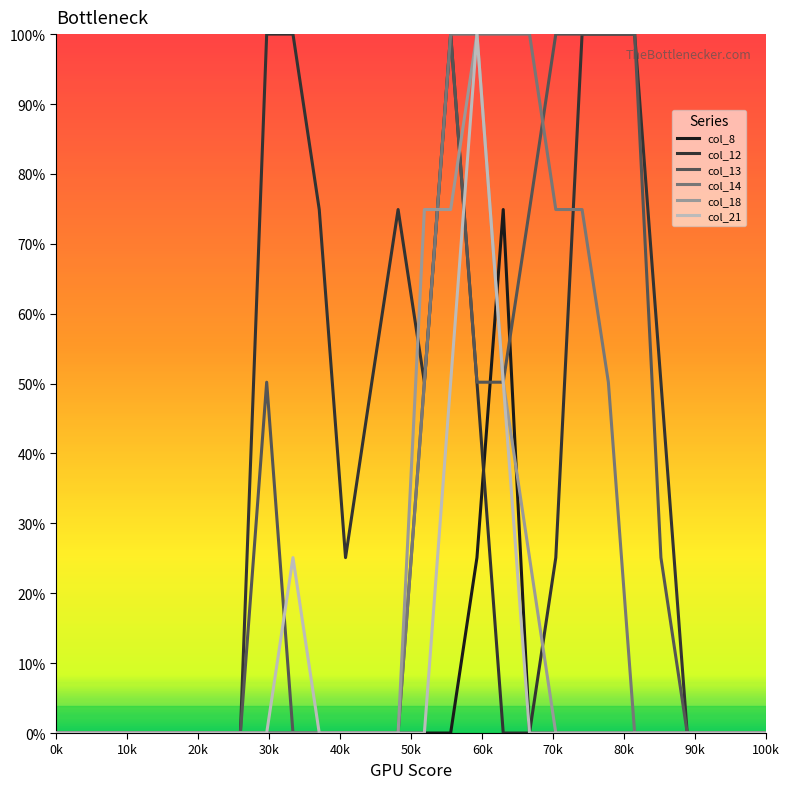

Which series has the largest total across all categories?

col_12